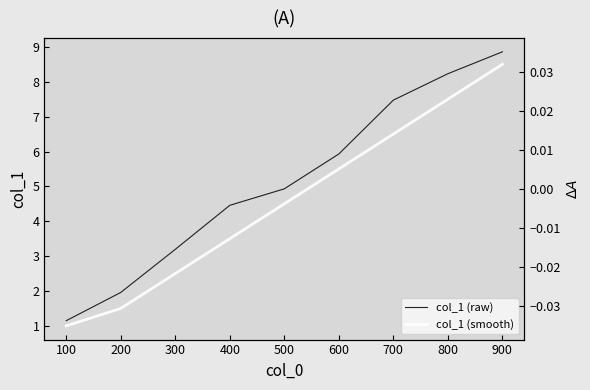

Which series has the largest range (max minus min)?

col_1 (raw)